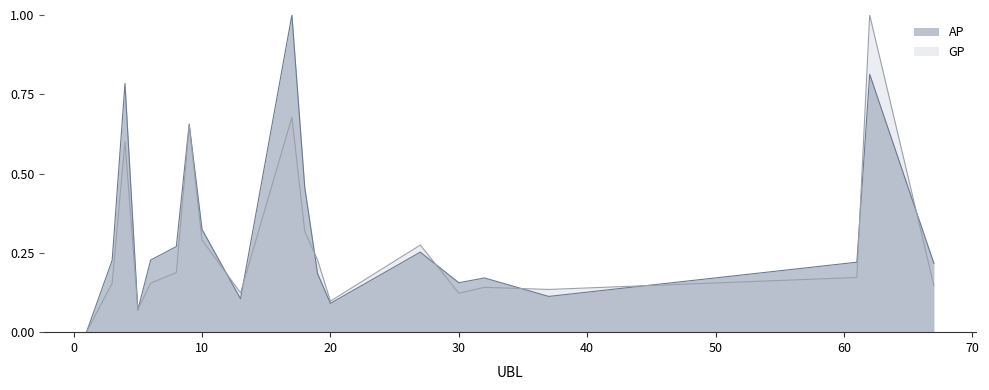

Which label corresponds to the largest value in the chart?

17